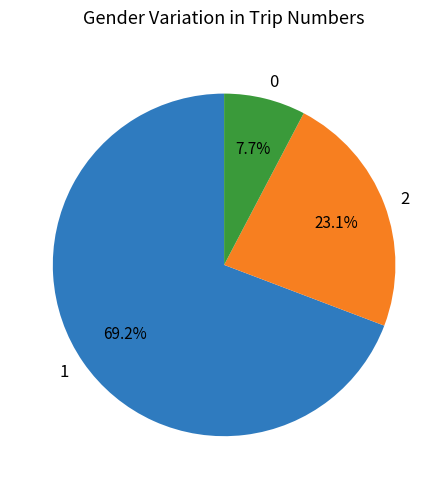

How many segments does this pie chart have?

3